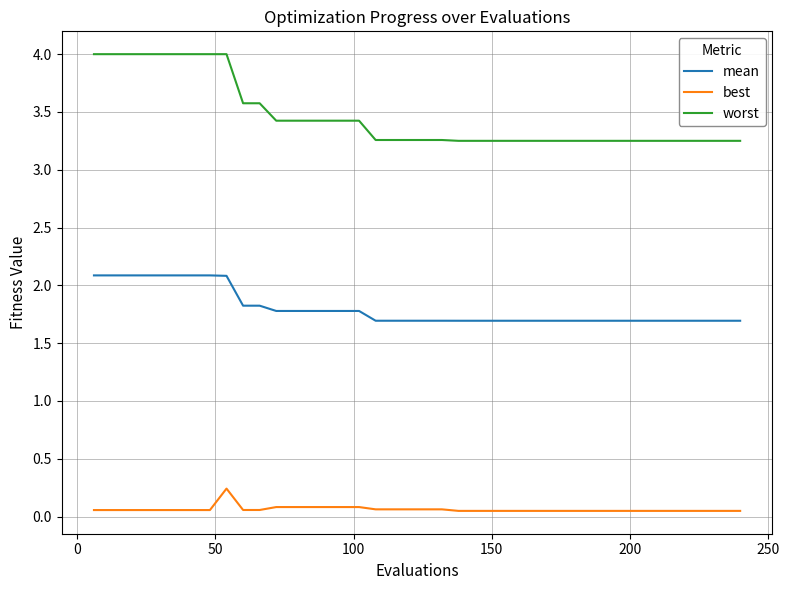

Which series has the widest spread of values?

worst